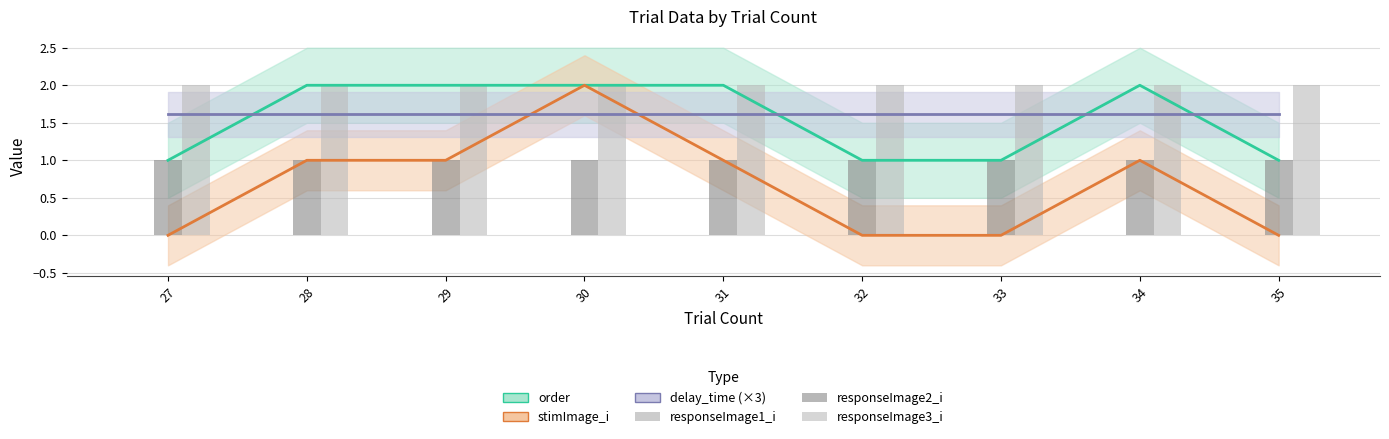

What are all the series names shown in the legend?

order, stimImage_i, delay_time (×3), responseImage1_i, responseImage2_i, responseImage3_i